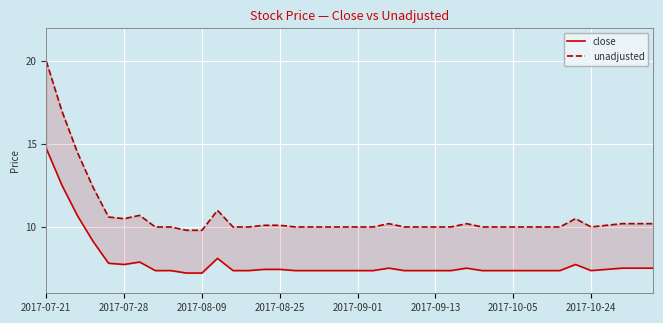

What is the value of the close point at the 26th from the left?

7.4